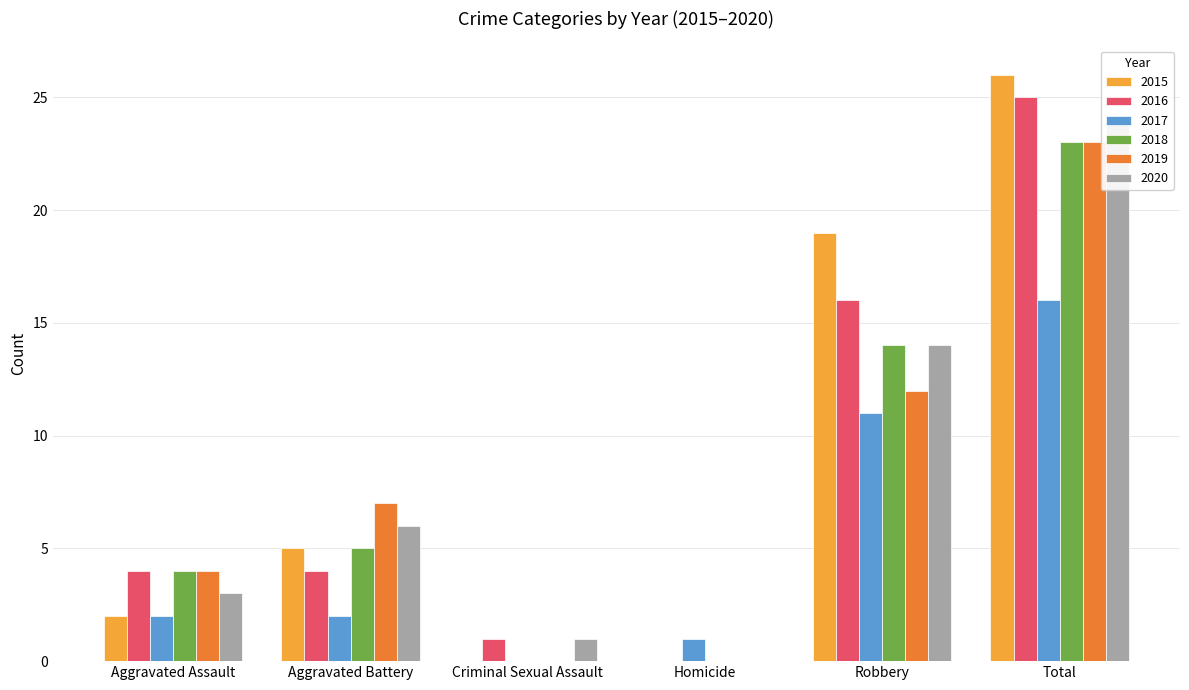

What is the label of the 2nd bar from the right?

Robbery